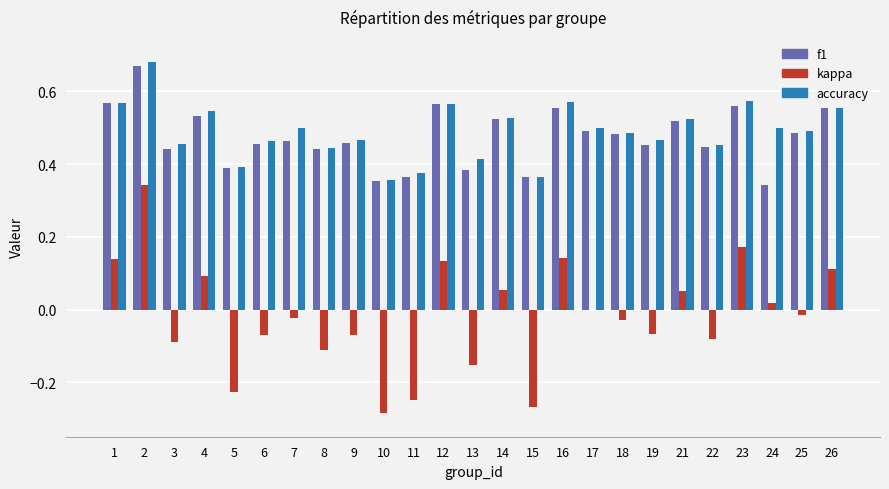

What is the sum of all accuracy values?

12.2